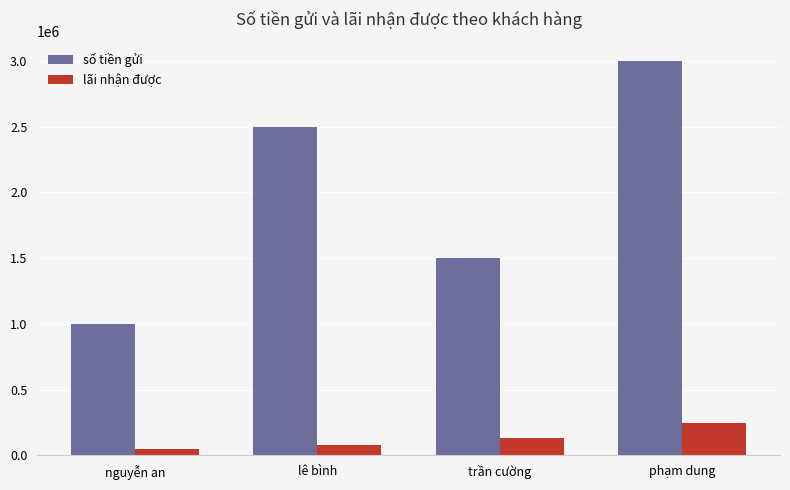

What is the spread (max minus min) of values at trần cường?

1365000